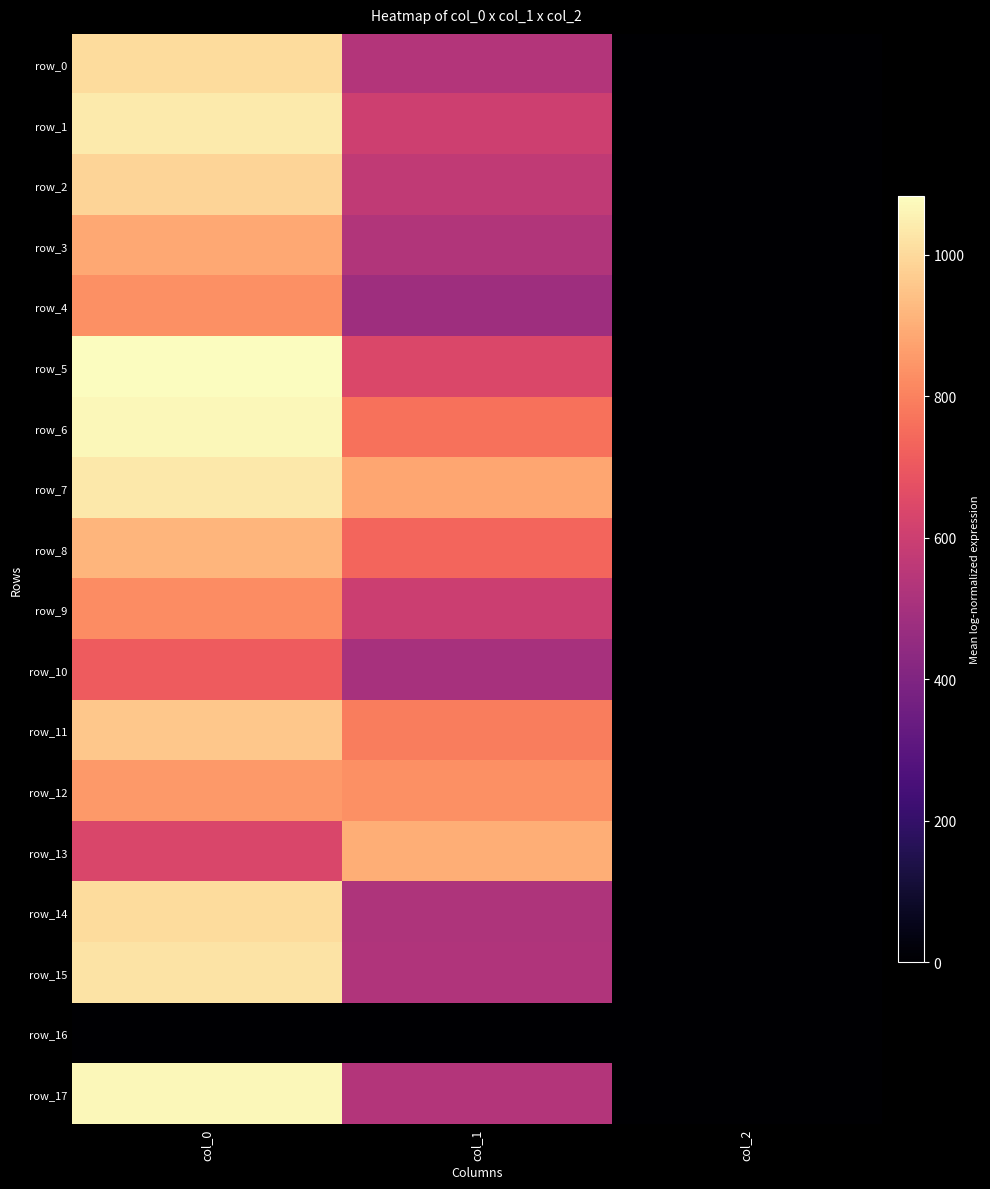

How many distinct data groups are displayed?

18